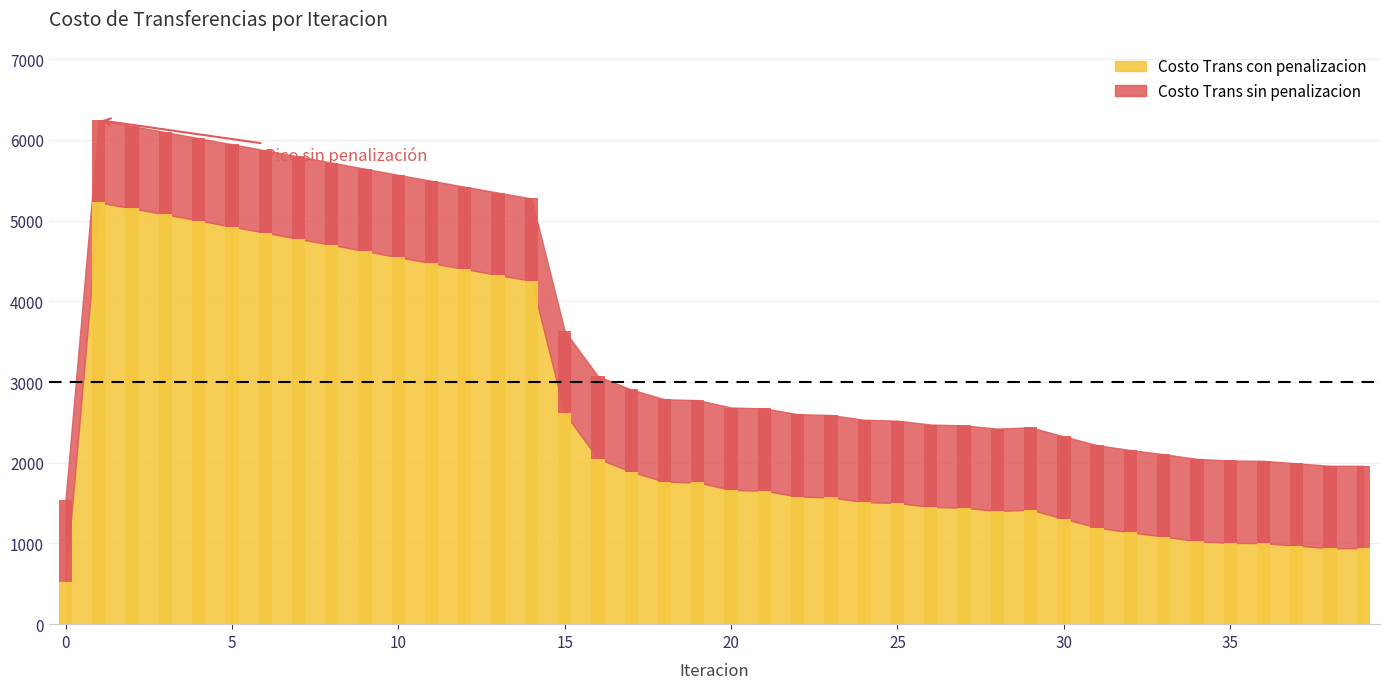

What is the maximum value shown in the chart?

5225.6